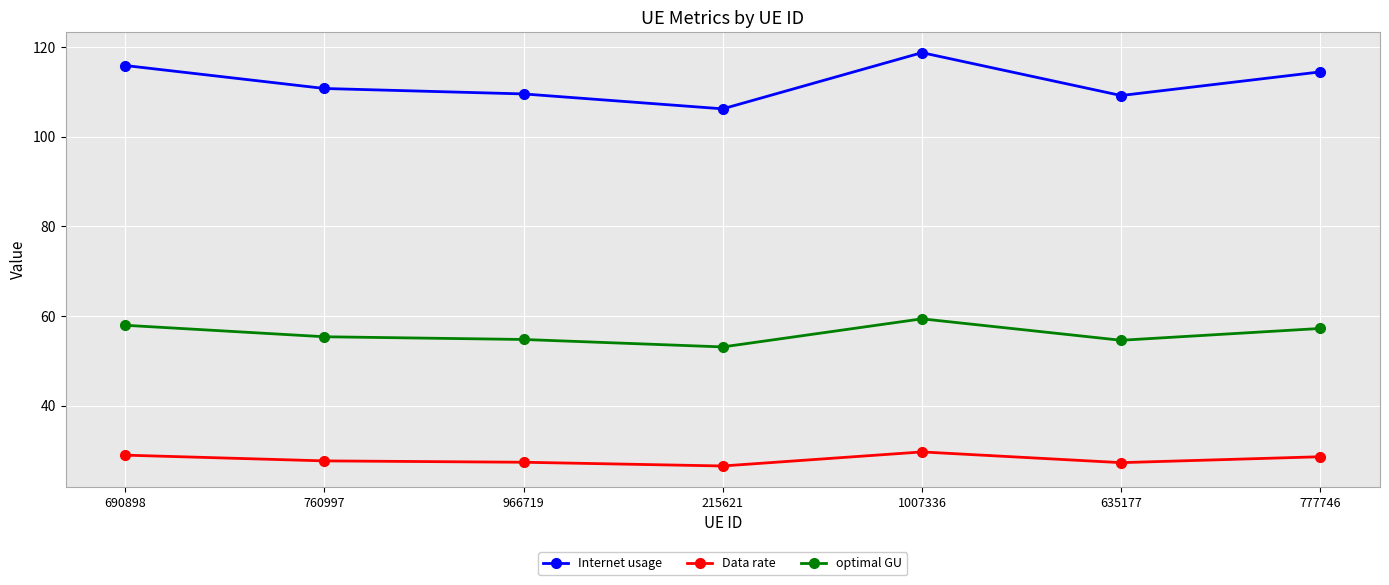

What is the value of the optimal GU point at the 3rd from the left?

54.8